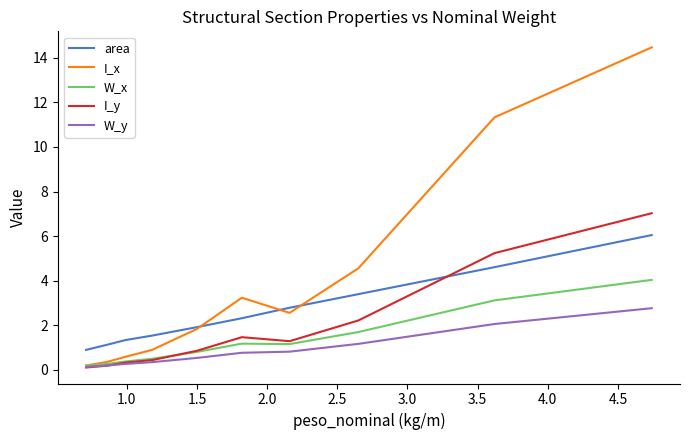

Rank the series by their maximum value, from lowest to highest.

W_y, W_x, area, I_y, I_x